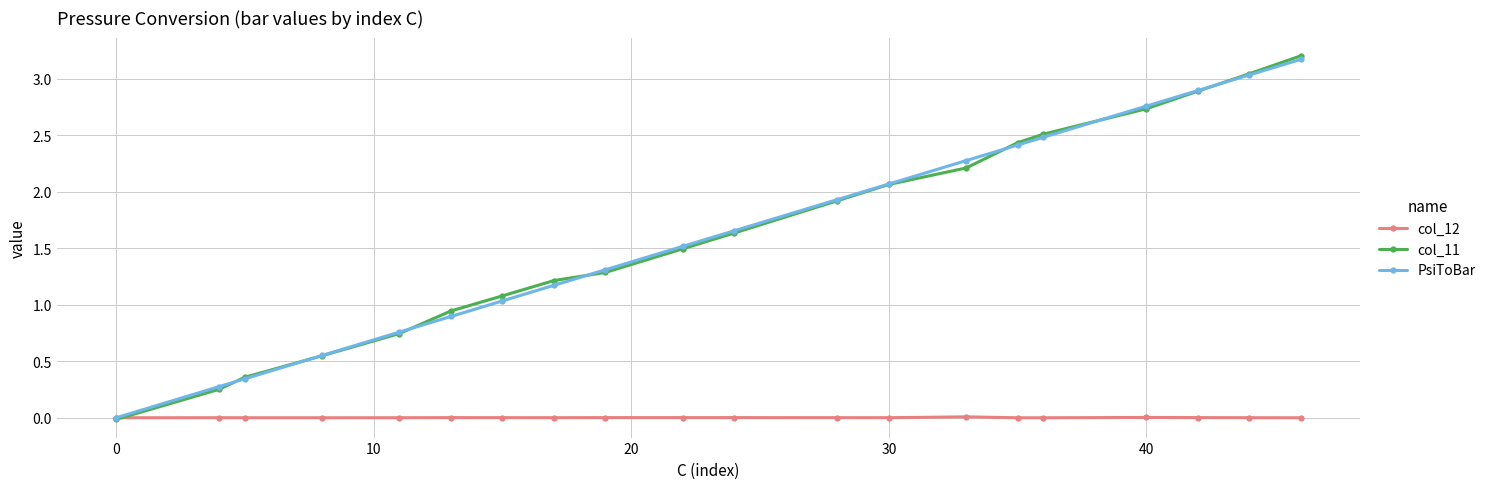

How many lines are shown in the chart?

3